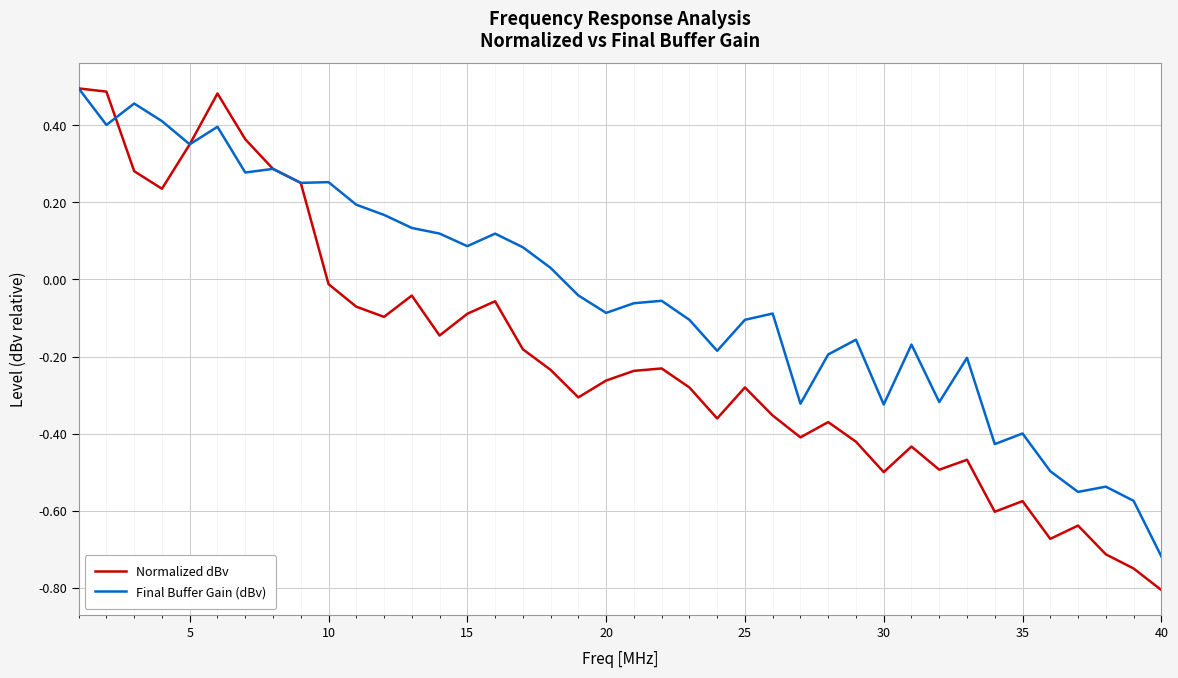

True or false: Final Buffer Gain (dBv) has more than 1 interior local peaks.

True